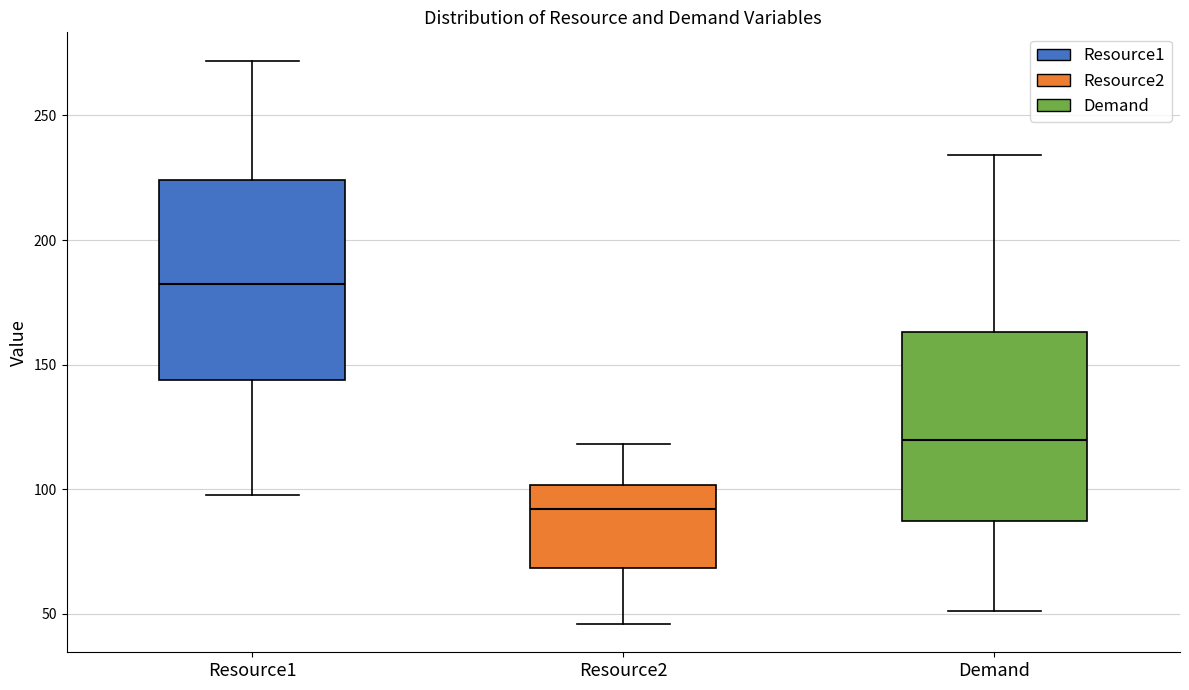

Where does the lower whisker of the box for Resource2 end on the y-axis? The values are not printed on the chart, so give them approximately, as read against the axis.

45